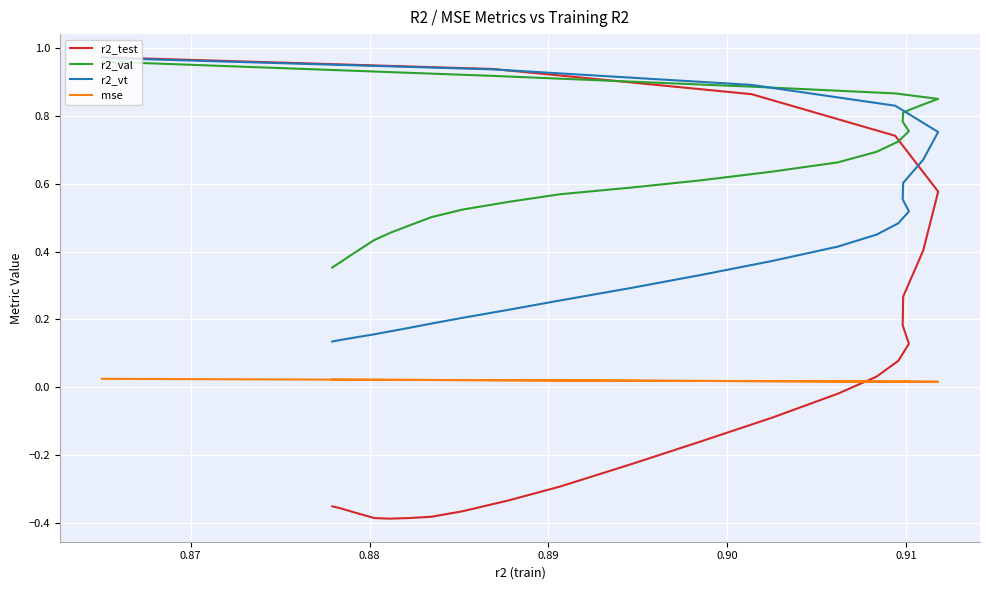

True or false: mse and r2_vt intersect in this chart.

False